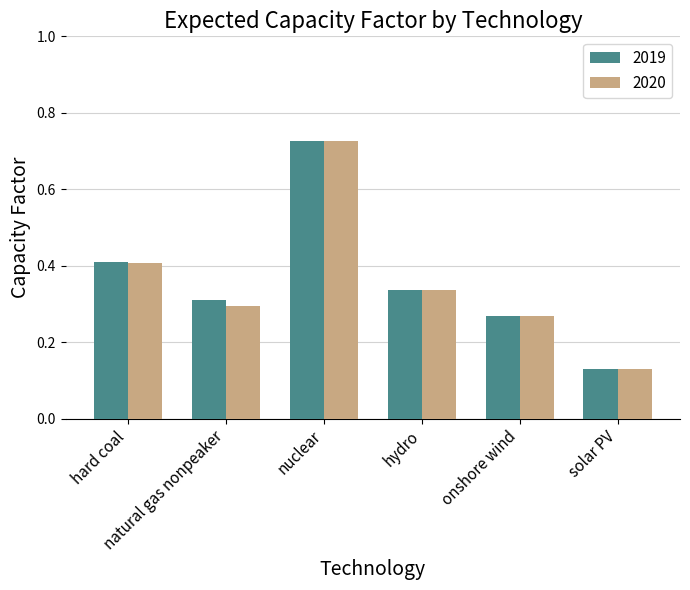

What is the difference between the maximum and second lowest values in the 2019 series?

0.5